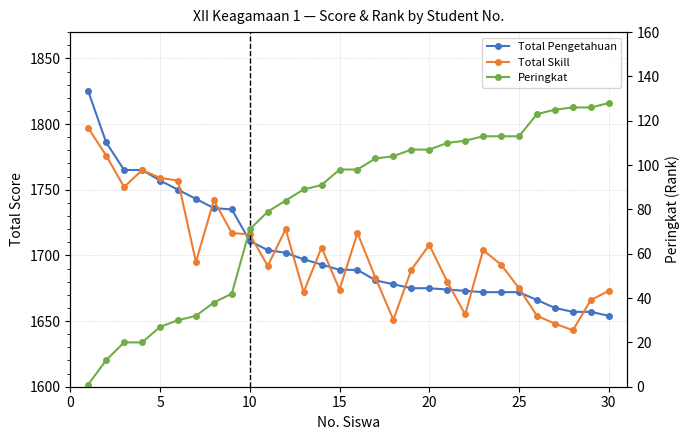

What is the total value across all series at 10?

3498